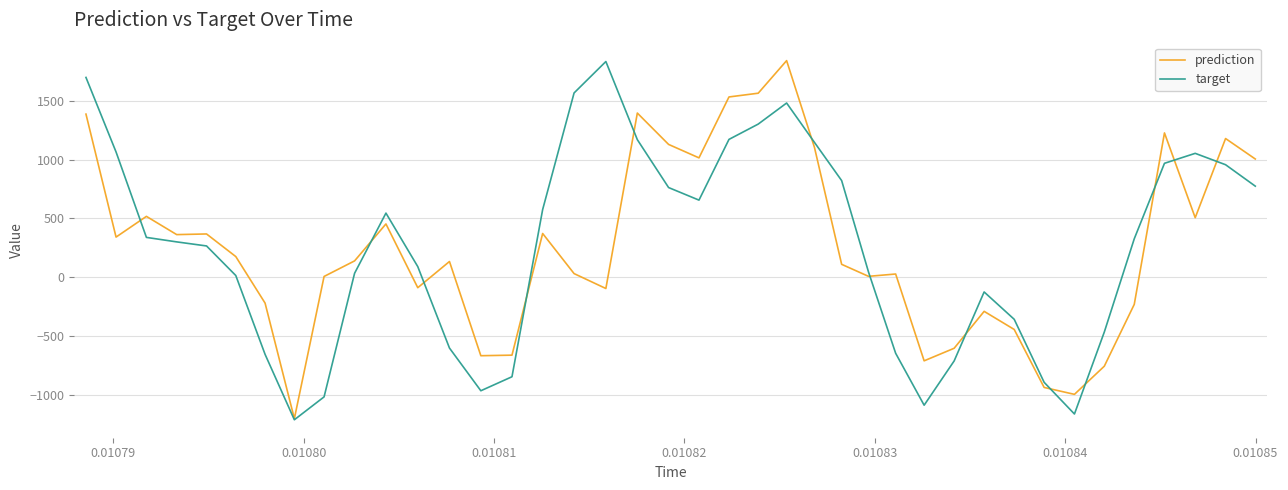

What is the lowest value of the target series?

-1211.2